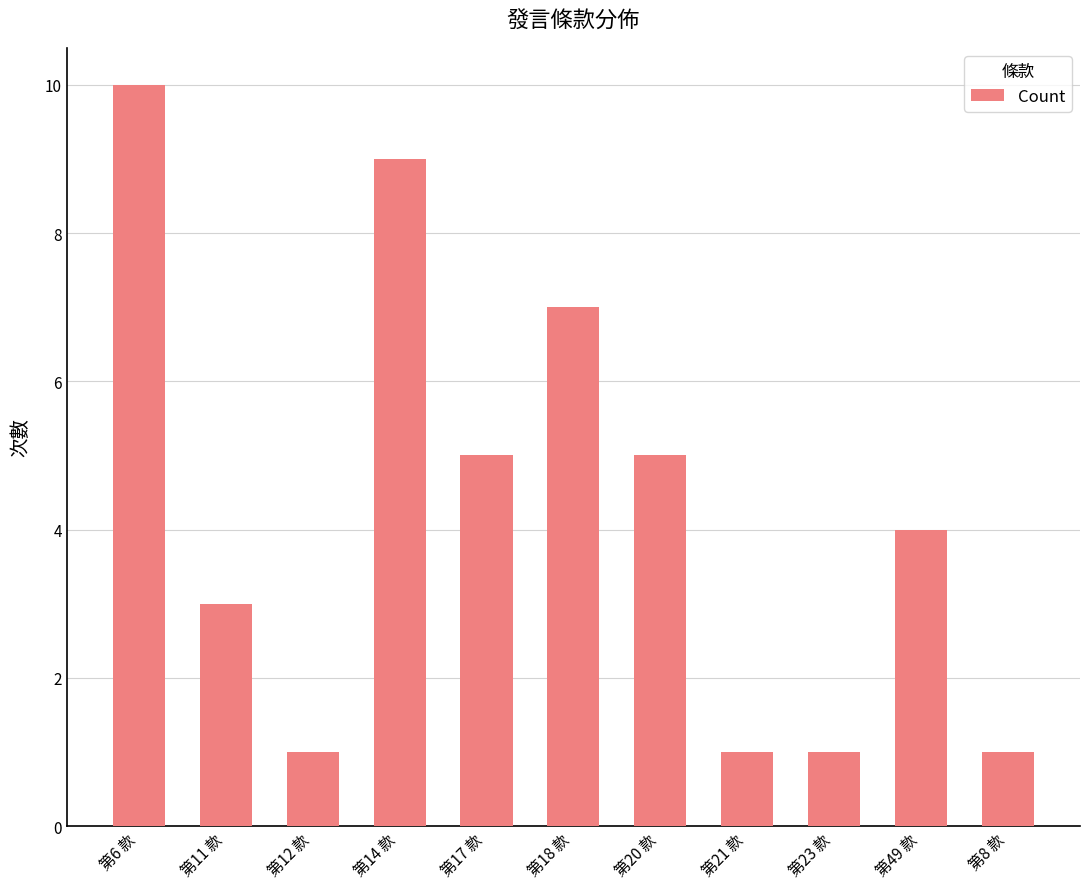

How many categories are shown in the chart?

11